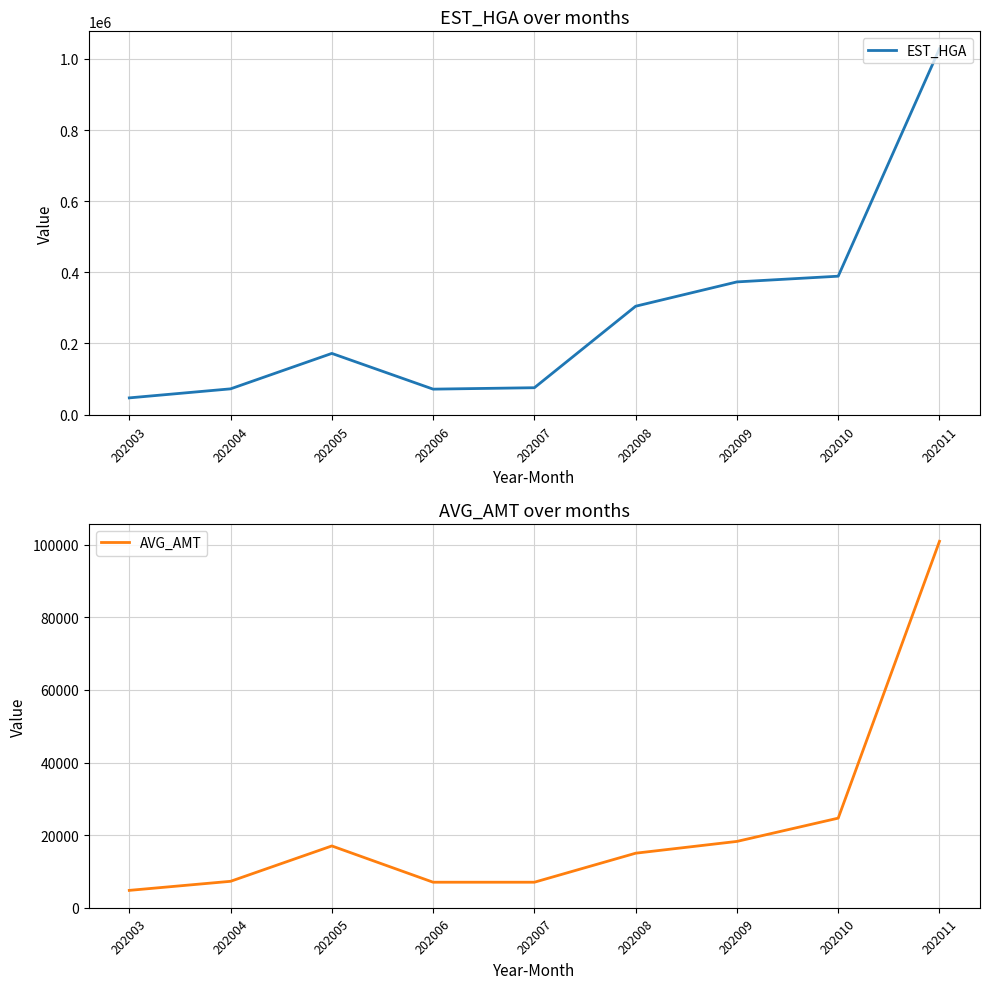

Where is EST_HGA nearest to the value 537730?

202010